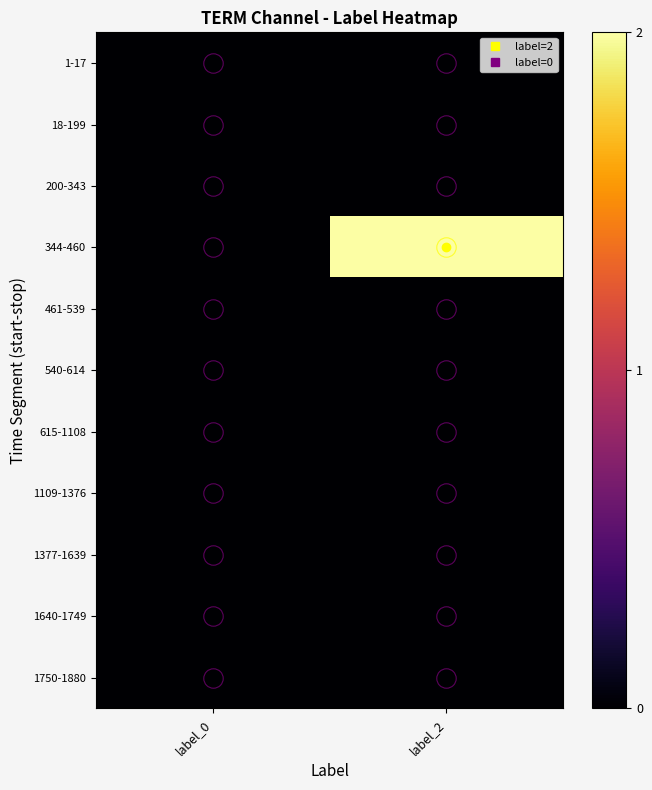

Rank the series by their maximum value, from lowest to highest.

1-17, 18-199, 200-343, 461-539, 540-614, 615-1108, 1109-1376, 1377-1639, 1640-1749, 1750-1880, 344-460